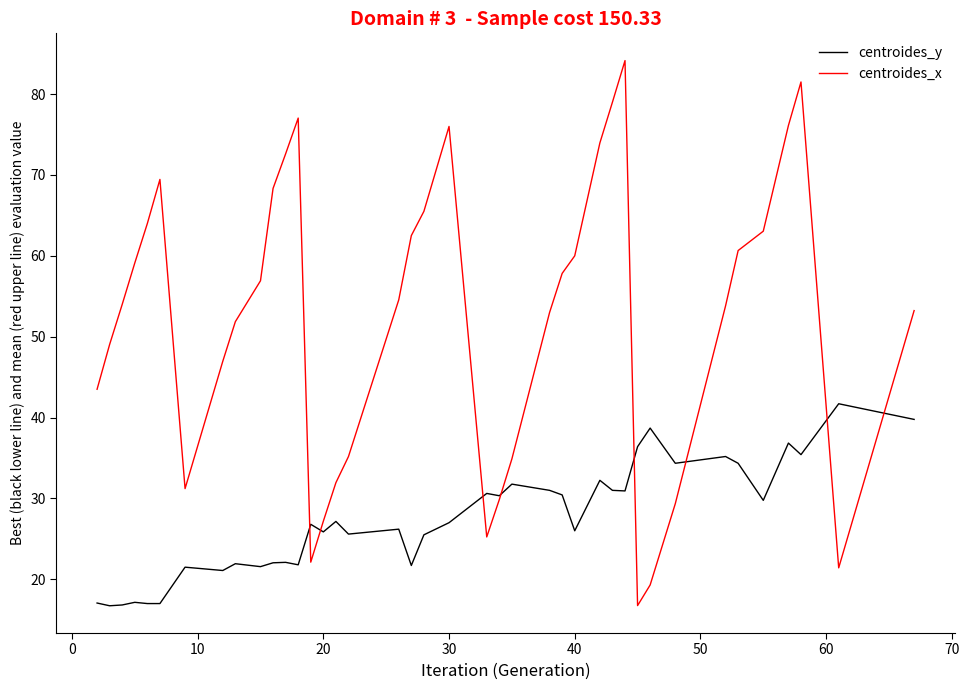

What is the maximum value for centroides_x?

84.1